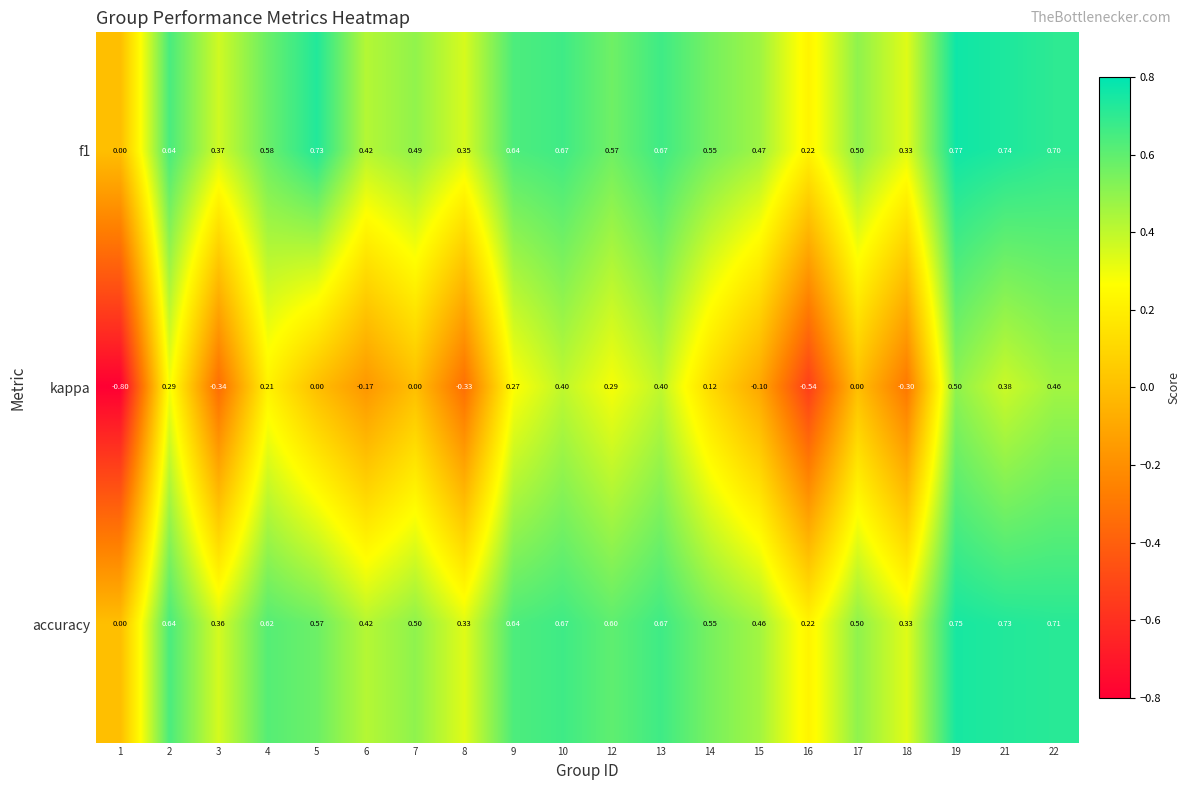

Which series changed the most between 7 and 15?

kappa